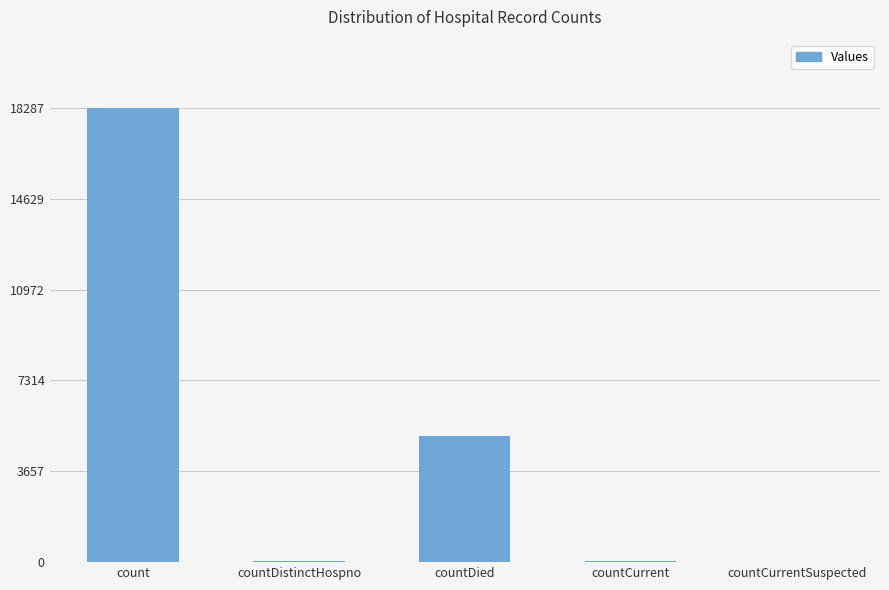

What is the sum of all values?

23436